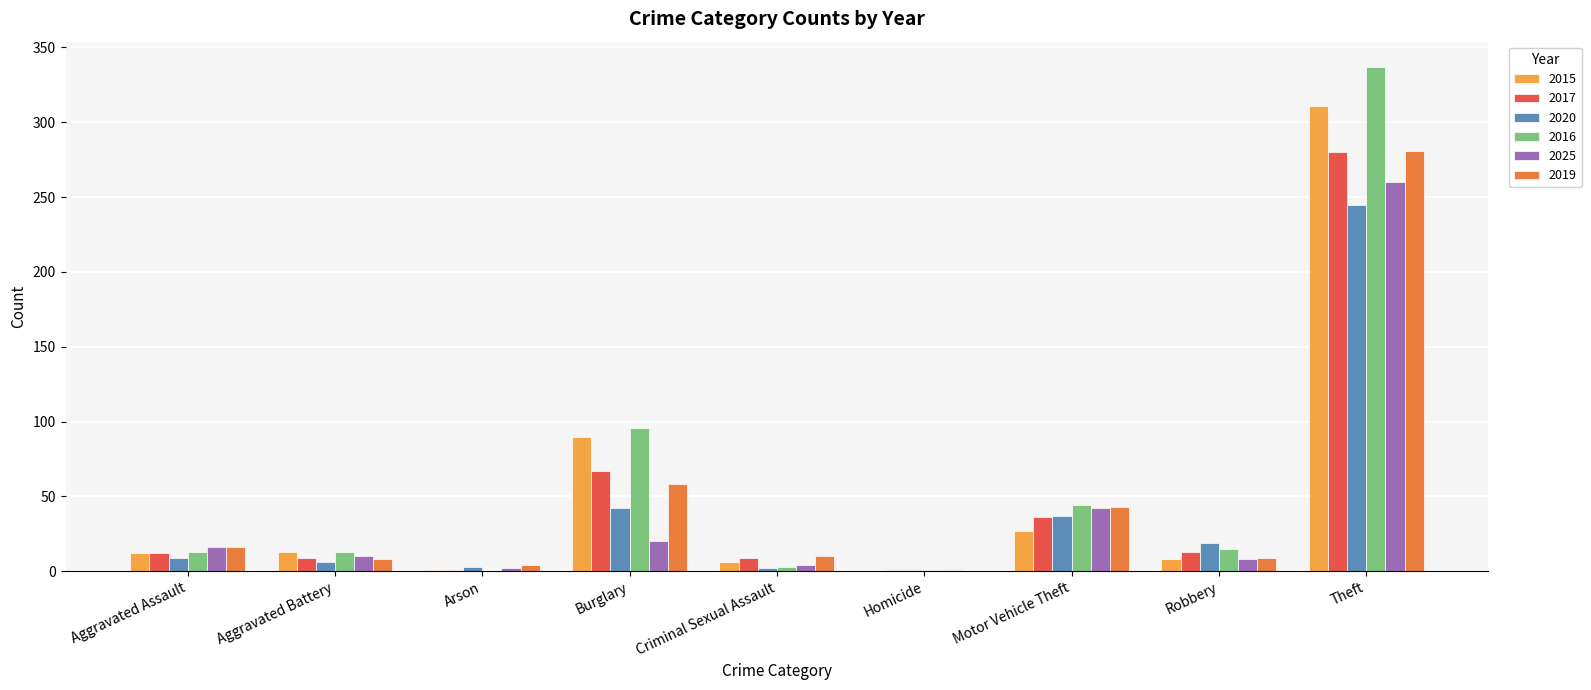

The value of 2016 at Motor Vehicle Theft is 44. True or false?

True